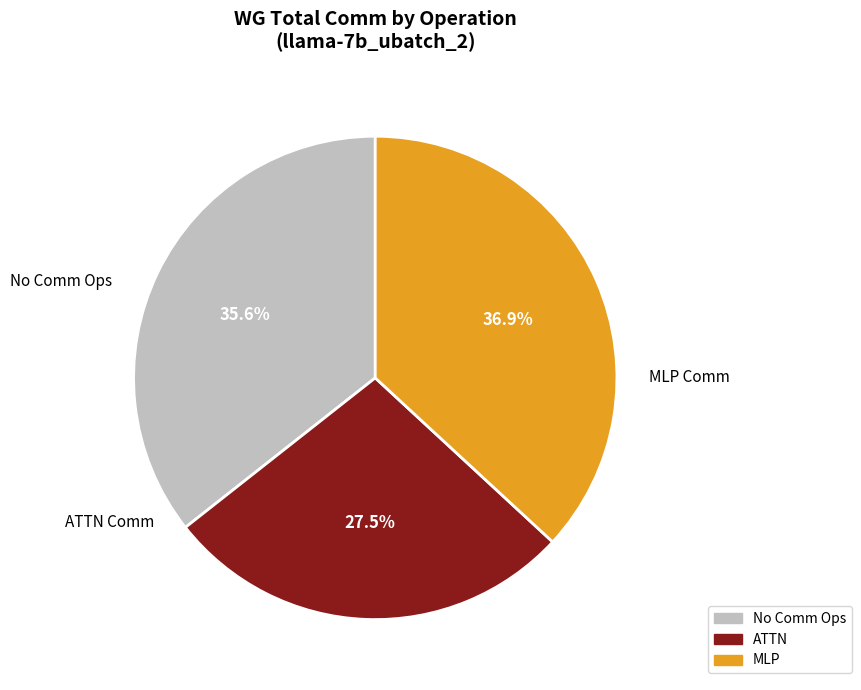

To the nearest percent, what is the average slice percentage?

33%